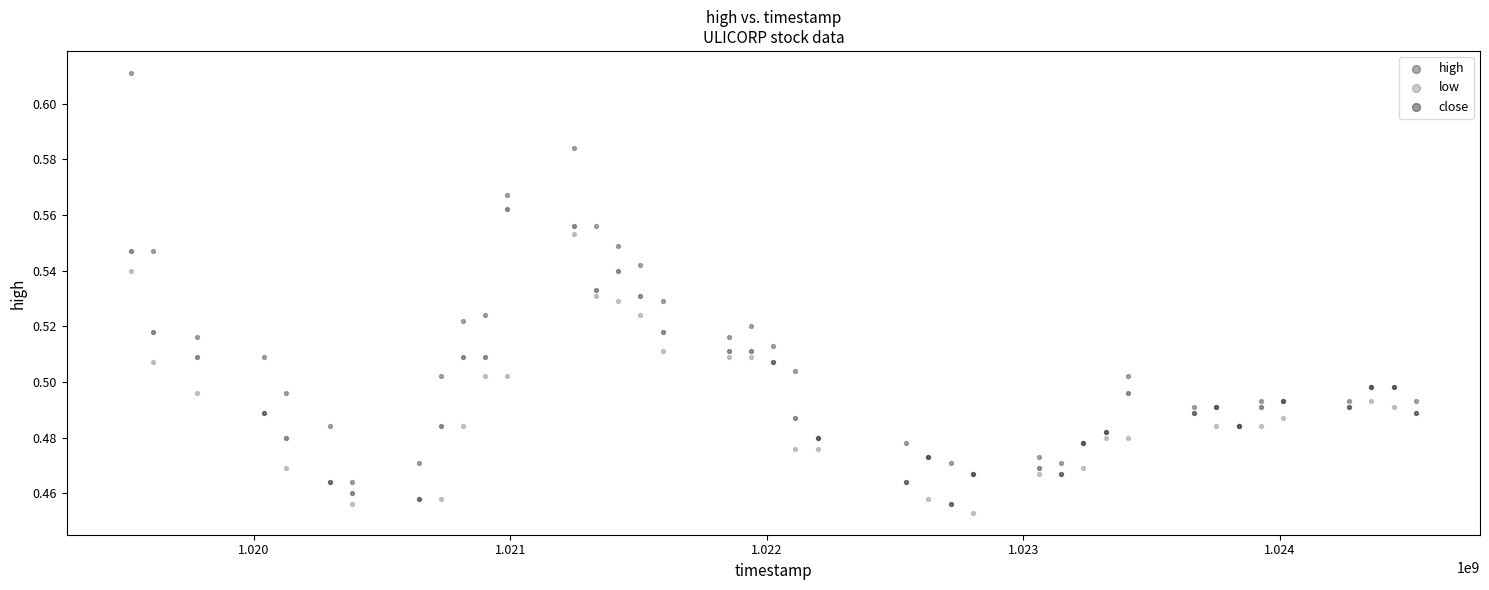

Which series has the largest Y range (max minus min)?

high